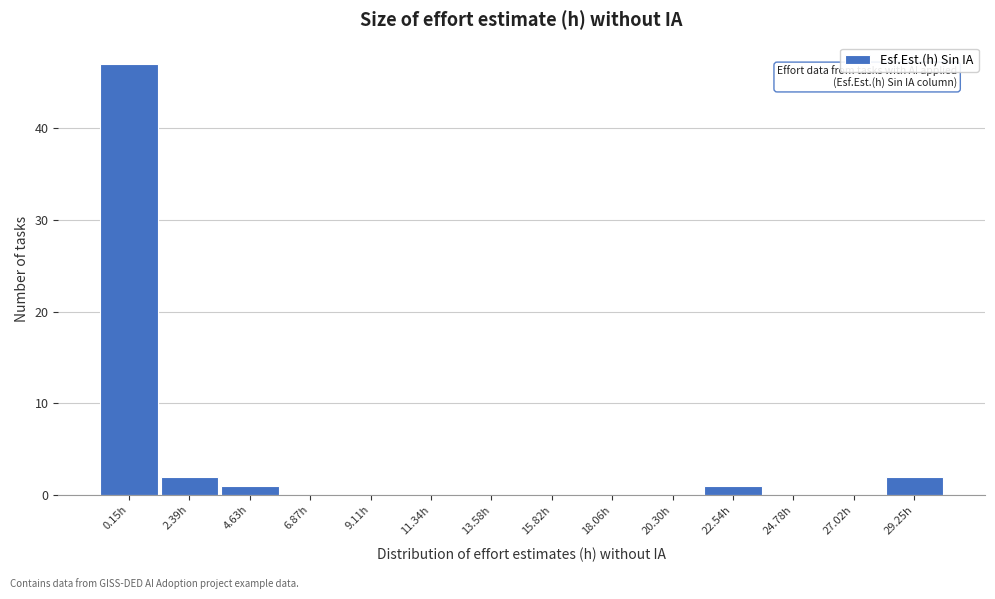

Reading left to right, list all the values displayed in this chart.

0.15h=47	2.39h=2	4.63h=1	6.87h=0	9.11h=0	11.34h=0	13.58h=0	15.82h=0	18.06h=0	20.30h=0	22.54h=1	24.78h=0	27.02h=0	29.25h=2